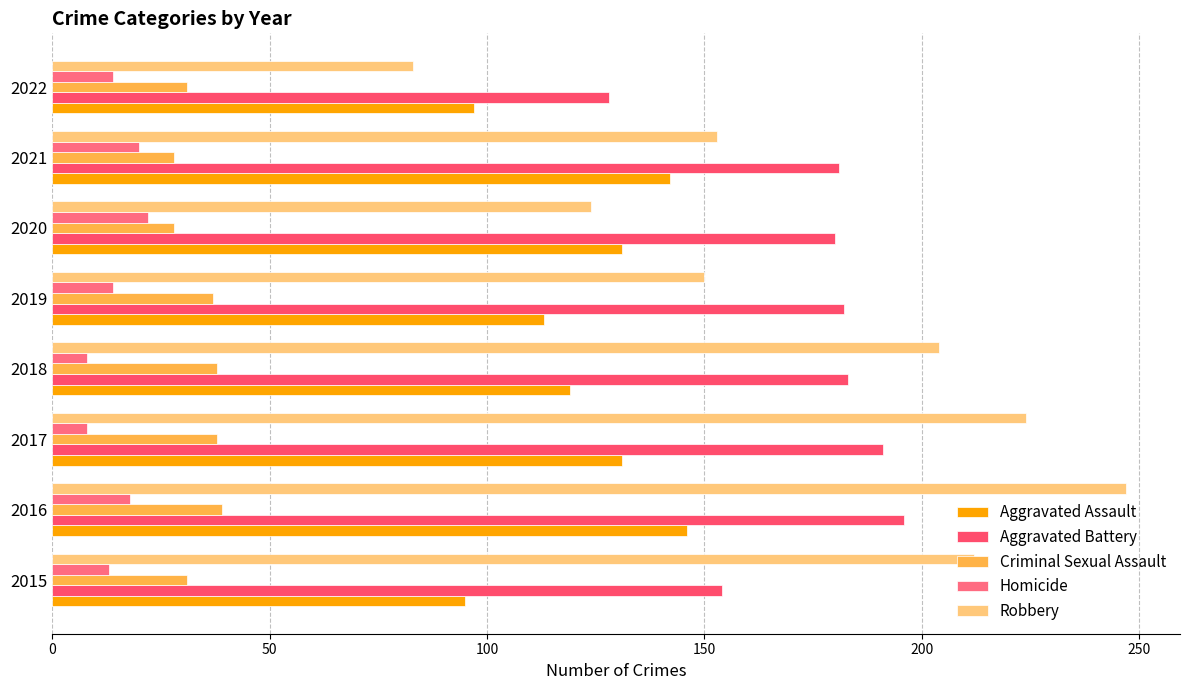

What is the difference between the second highest and second lowest values in the Criminal Sexual Assault series?

10